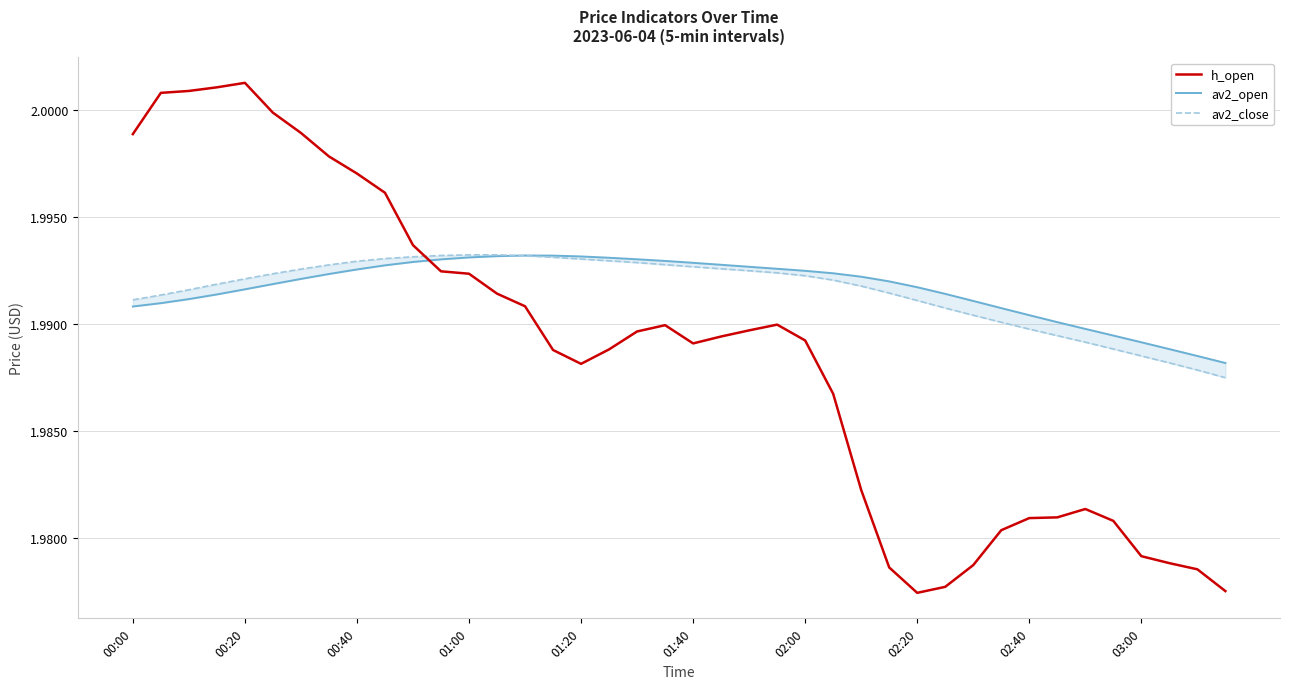

Where is the first local minimum for h_open?

01:20